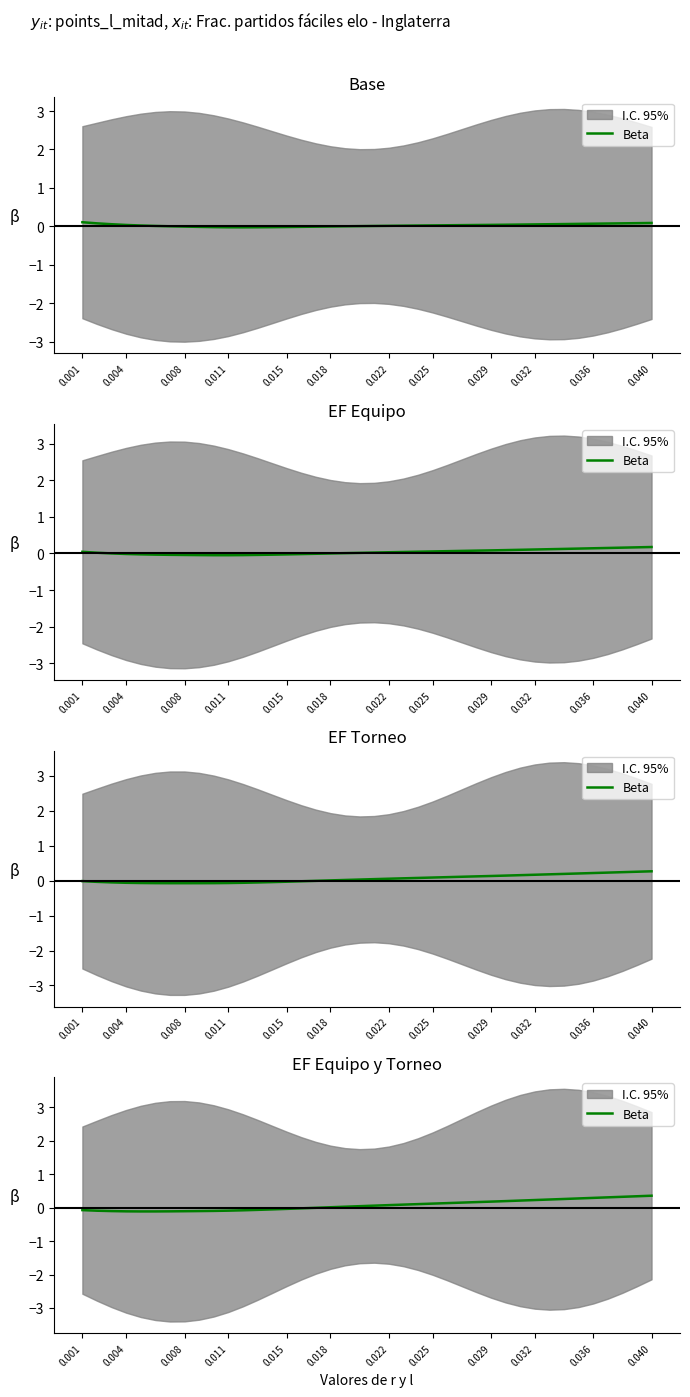

True or false: there are more than 0 points higher than both neighbors.

False